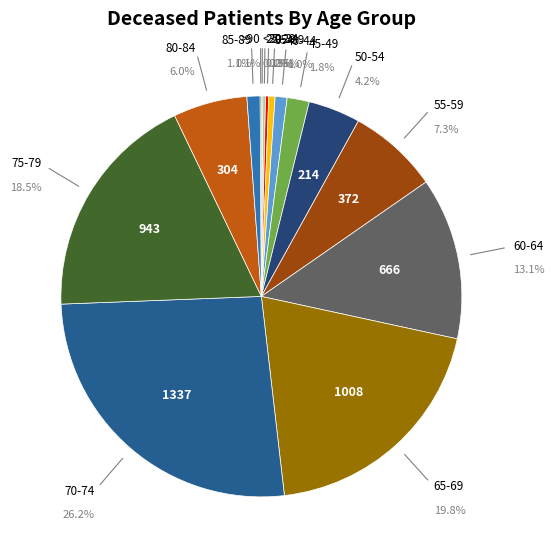

Which category has the smallest portion of the pie?

20-24